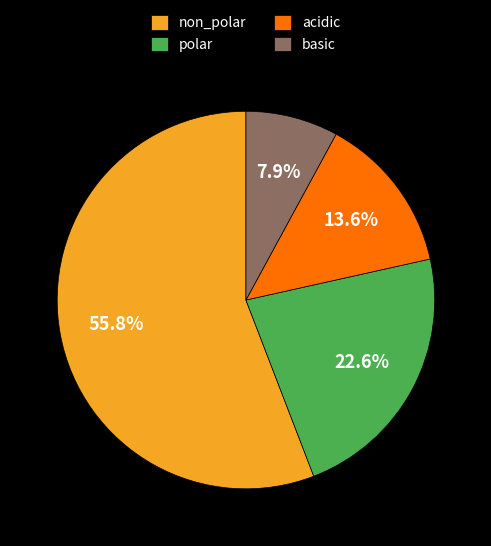

To the nearest percent, what portion does acidic represent?

14%